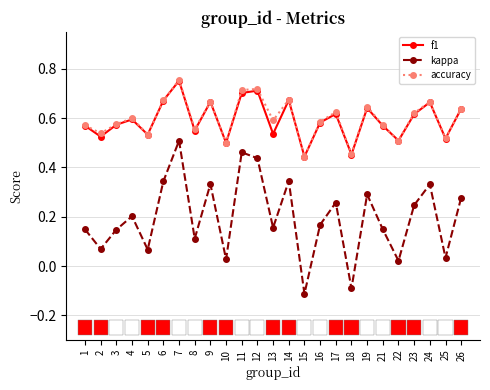

Which series has the widest spread of values?

kappa